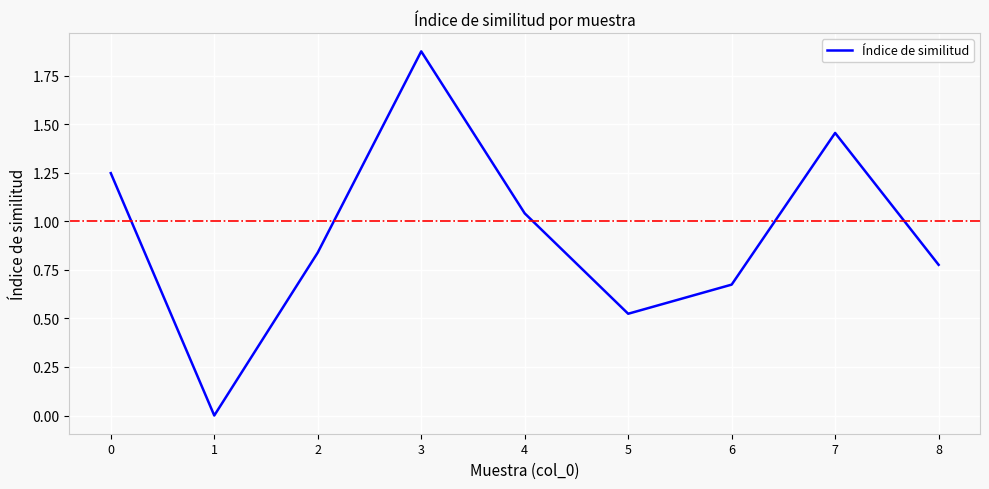

Is it true that the value at 1 is 0.0?

True